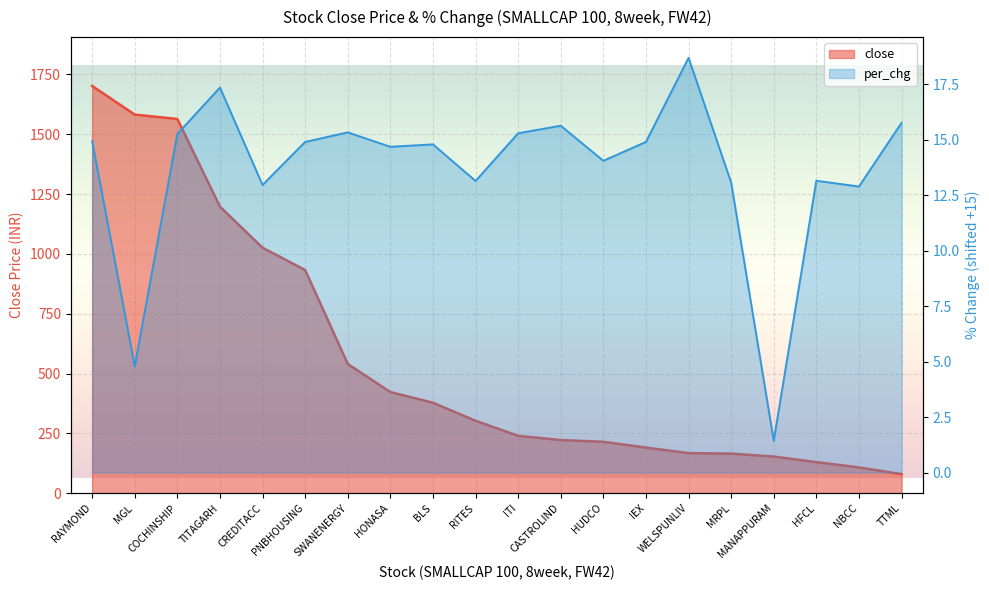

Which series has the largest total across all categories?

close